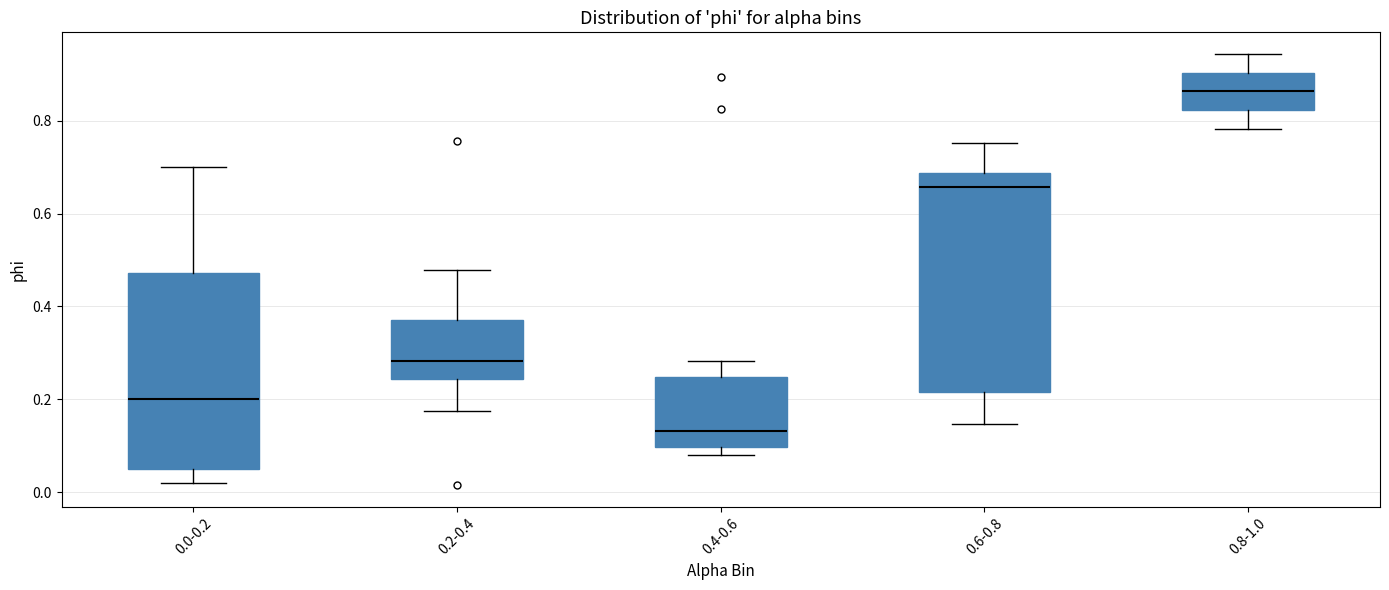

Where is the lower edge of the box for 0.8-1.0 on the y-axis? The values are not printed on the chart, so give them approximately, as read against the axis.

0.82